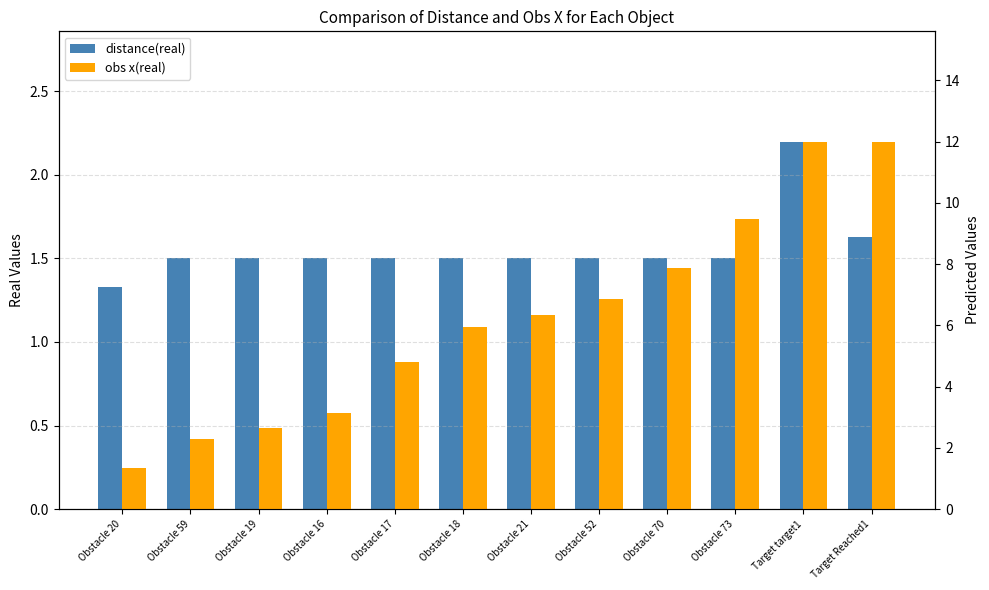

Rank the series by their maximum value, from highest to lowest.

obs x(real), distance(real)